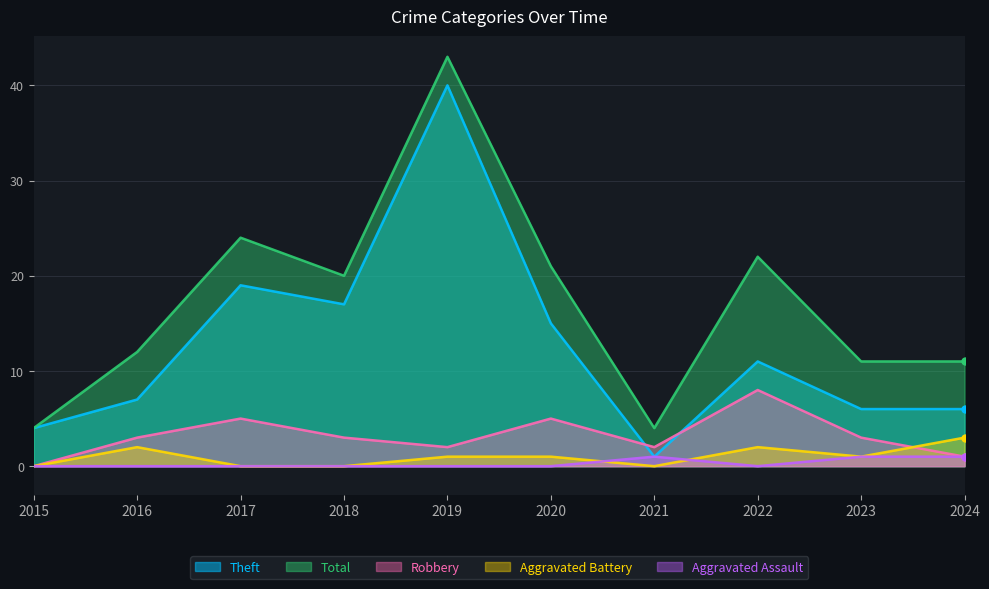

True or false: Total and Aggravated Battery cross at least once.

False